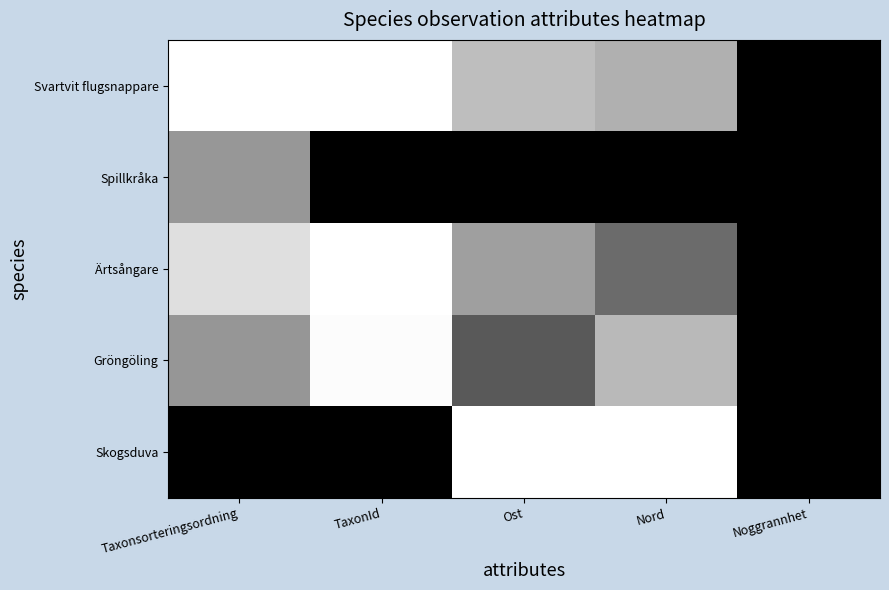

Reading left to right, list all the values displayed in this chart.

Svartvit flugsnappare: Taxonsorteringsordning=1.0	TaxonId=1.0	Ost=0.7	Nord=0.7	Noggrannhet=0.0
Spillkråka: Taxonsorteringsordning=0.6	TaxonId=0.0	Ost=0.0	Nord=0.0	Noggrannhet=0.0
Ärtsångare: Taxonsorteringsordning=0.9	TaxonId=1.0	Ost=0.6	Nord=0.4	Noggrannhet=0.0
Gröngöling: Taxonsorteringsordning=0.6	TaxonId=1.0	Ost=0.4	Nord=0.7	Noggrannhet=0.0
Skogsduva: Taxonsorteringsordning=0.0	TaxonId=0.0	Ost=1.0	Nord=1.0	Noggrannhet=0.0